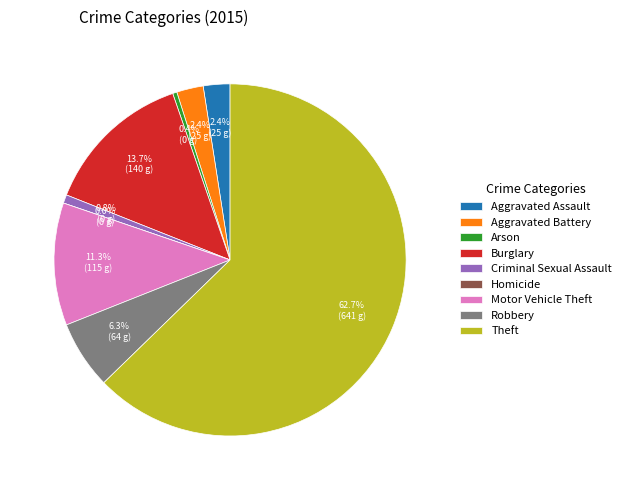

The Aggravated Battery slice represents 2% of the pie. True or false?

True